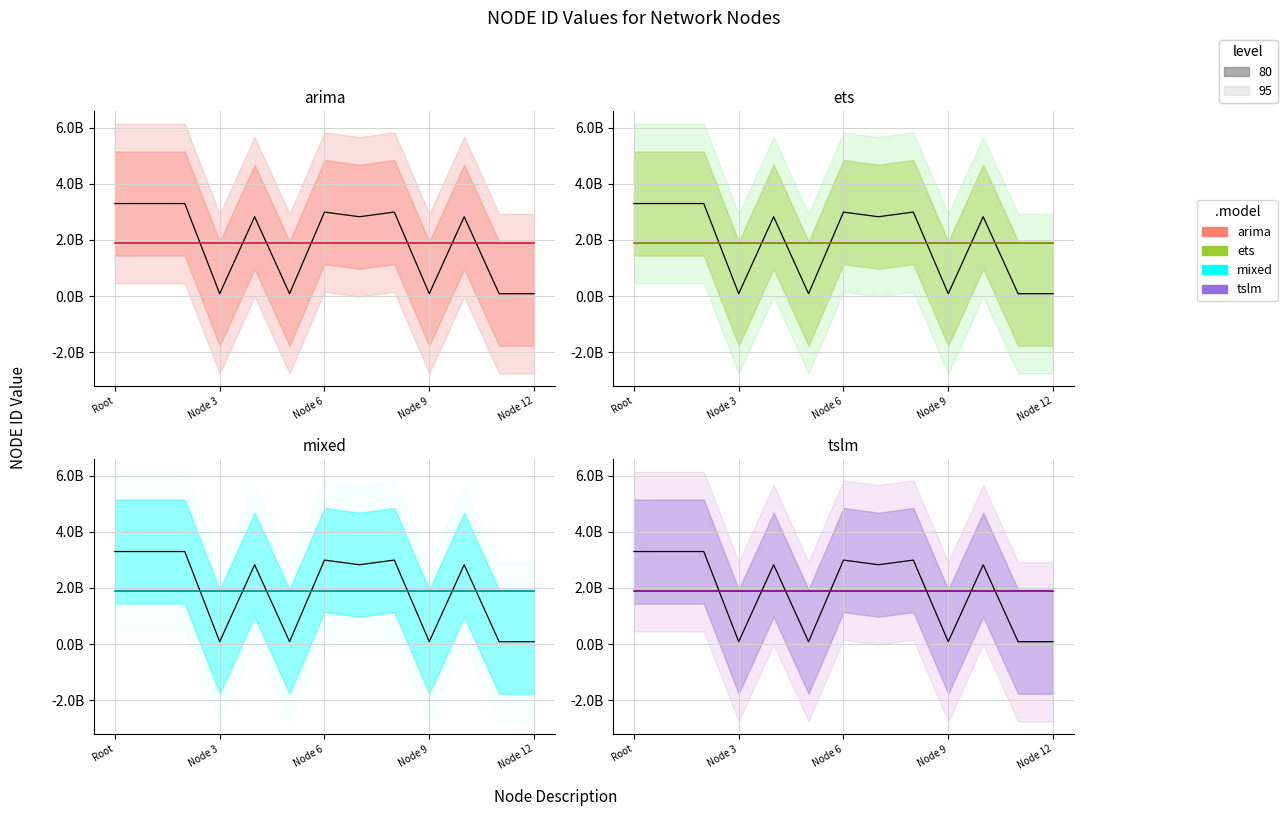

True or false: the data shows 85247825 at Node 3.

True